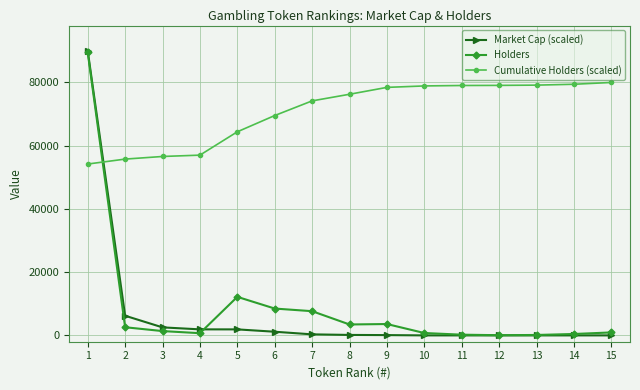

True or false: Cumulative Holders (scaled) has a value of 99054.2 at 2.

False